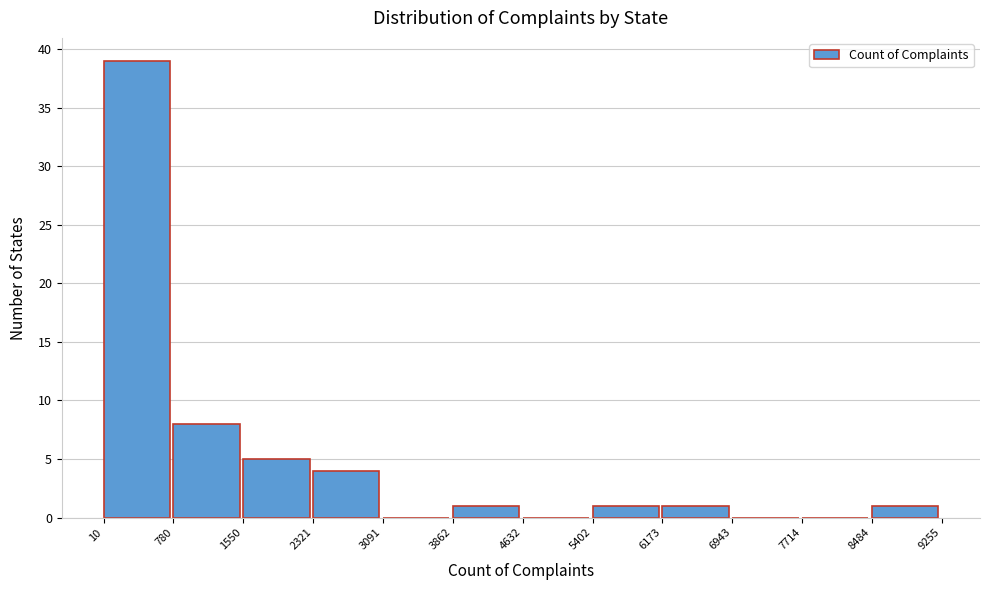

Over which range of the x-axis is the bar tallest?

10 to 780